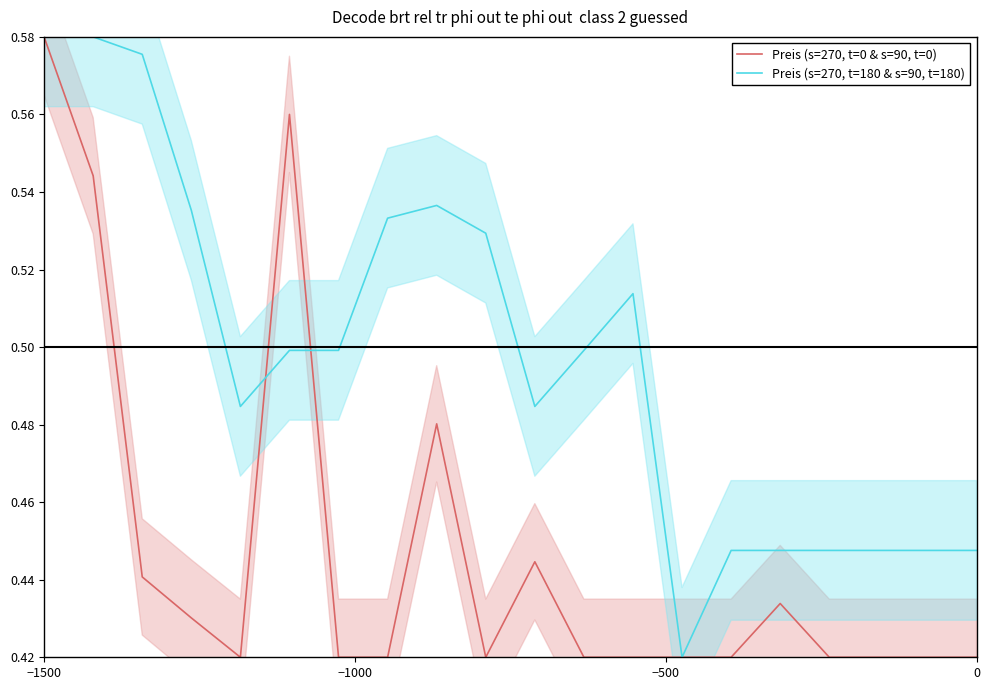

How many times do Preis (s=270, t=180 & s=90, t=180) and Preis (s=270, t=0 & s=90, t=0) cross each other?

2